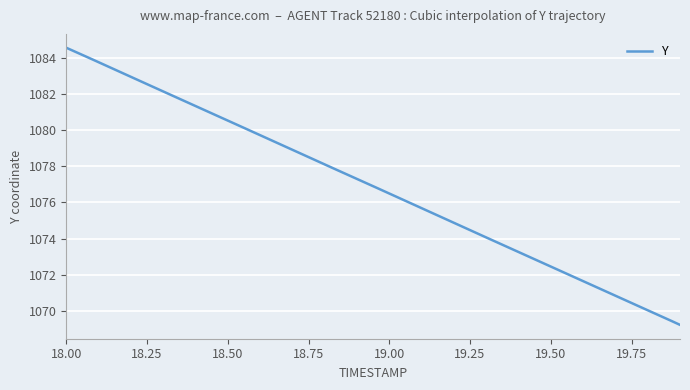

Which has a higher value, 18.3 or 18.6?

18.3